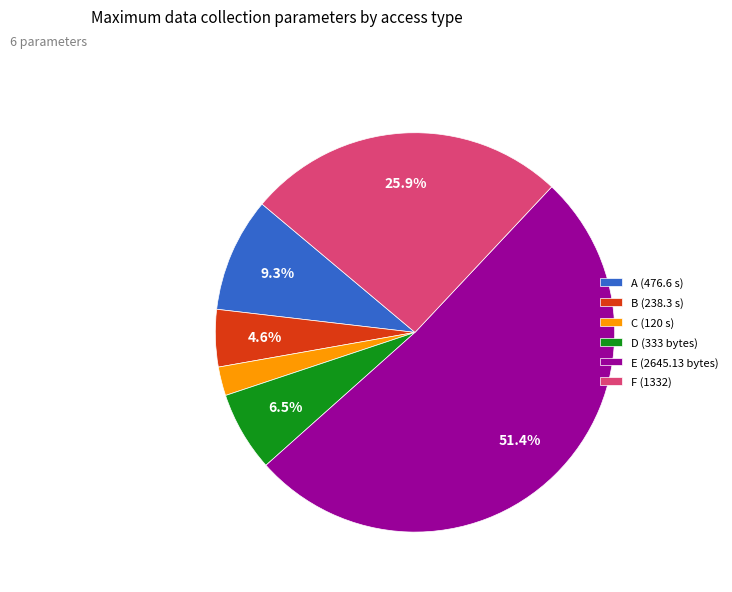

Count the number of slices in the pie.

6